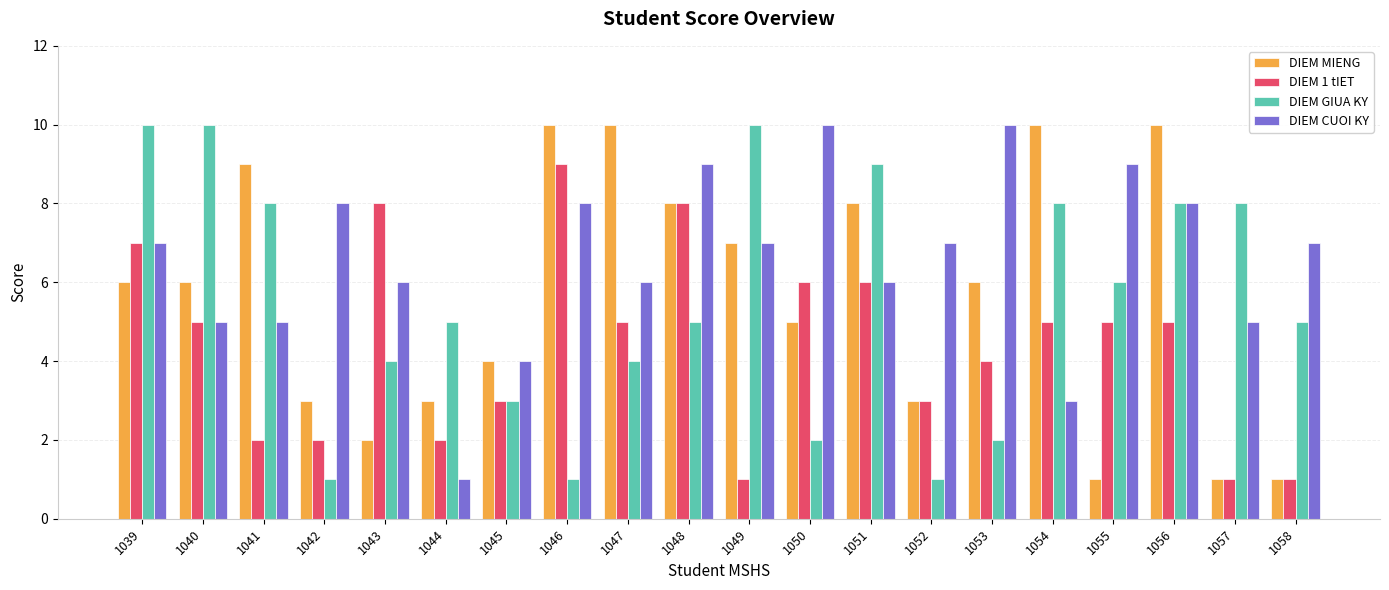

At 1050, list the series in order from smallest to largest.

DIEM GIUA KY, DIEM MIENG, DIEM 1 tIET, DIEM CUOI KY